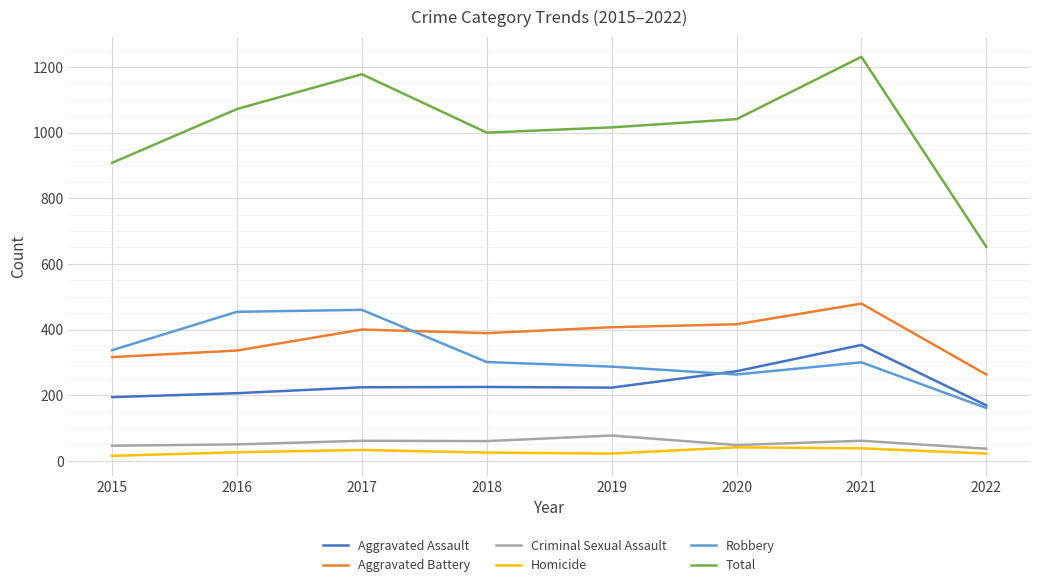

Does the chart display data point markers on the line(s)?

No